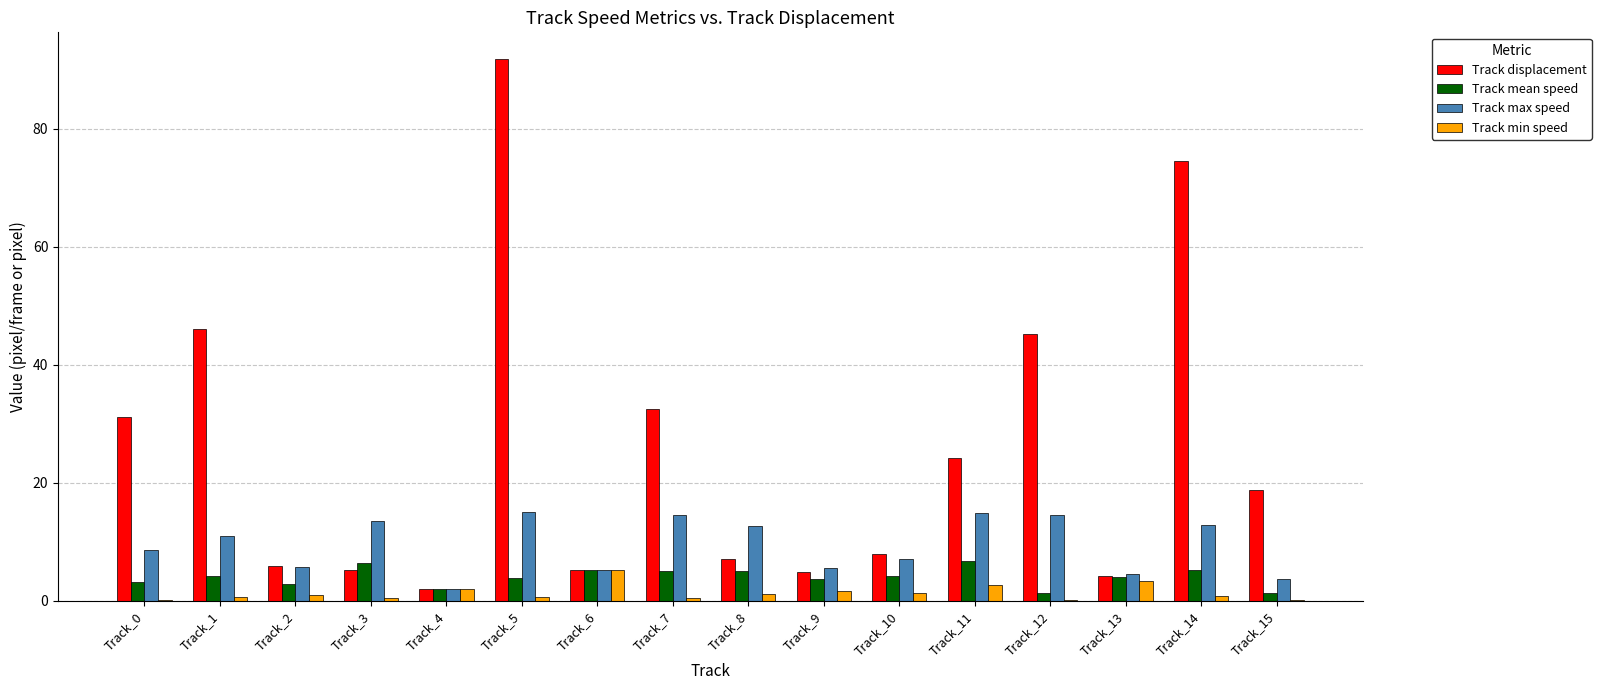

True or false: Track displacement has a value of 24.1 at Track_11.

True